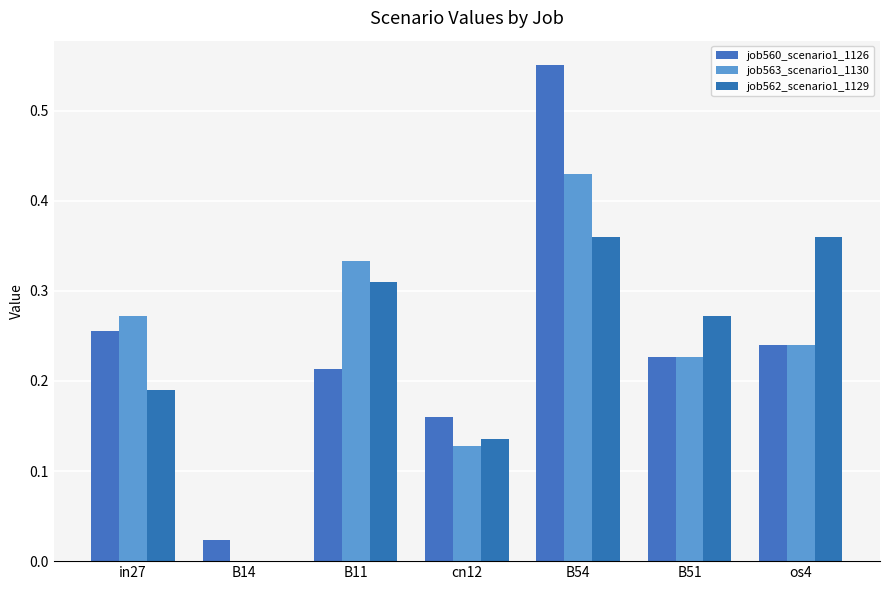

True or false: job563_scenario1_1130 has a value of 0.1 at cn12.

True